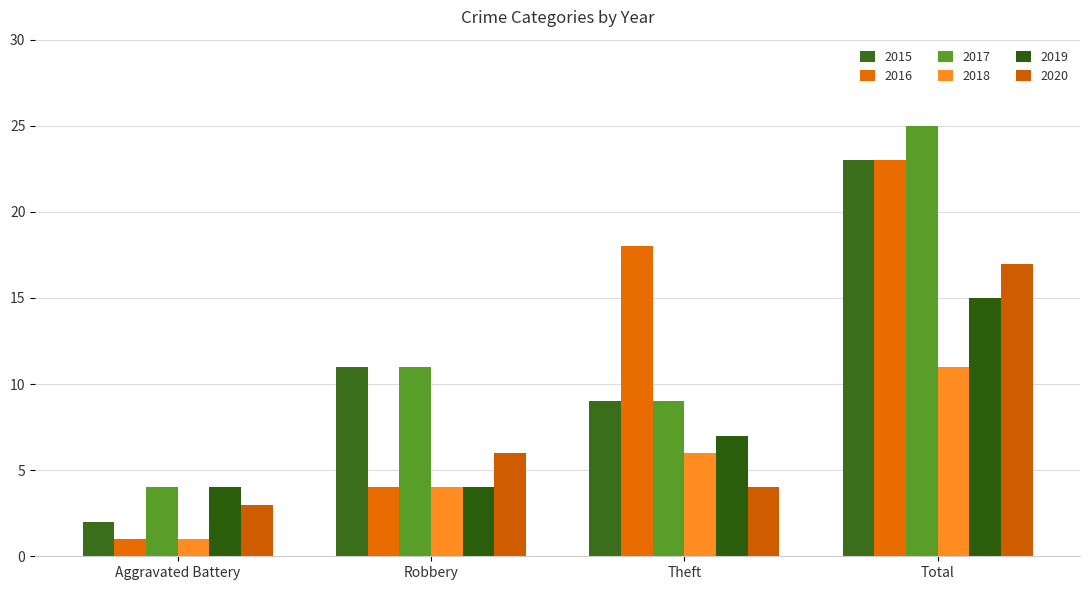

Reading left to right, list all the values displayed in this chart.

2015: Aggravated Battery=2	Robbery=11	Theft=9	Total=23
2016: Aggravated Battery=1	Robbery=4	Theft=18	Total=23
2017: Aggravated Battery=4	Robbery=11	Theft=9	Total=25
2018: Aggravated Battery=1	Robbery=4	Theft=6	Total=11
2019: Aggravated Battery=4	Robbery=4	Theft=7	Total=15
2020: Aggravated Battery=3	Robbery=6	Theft=4	Total=17